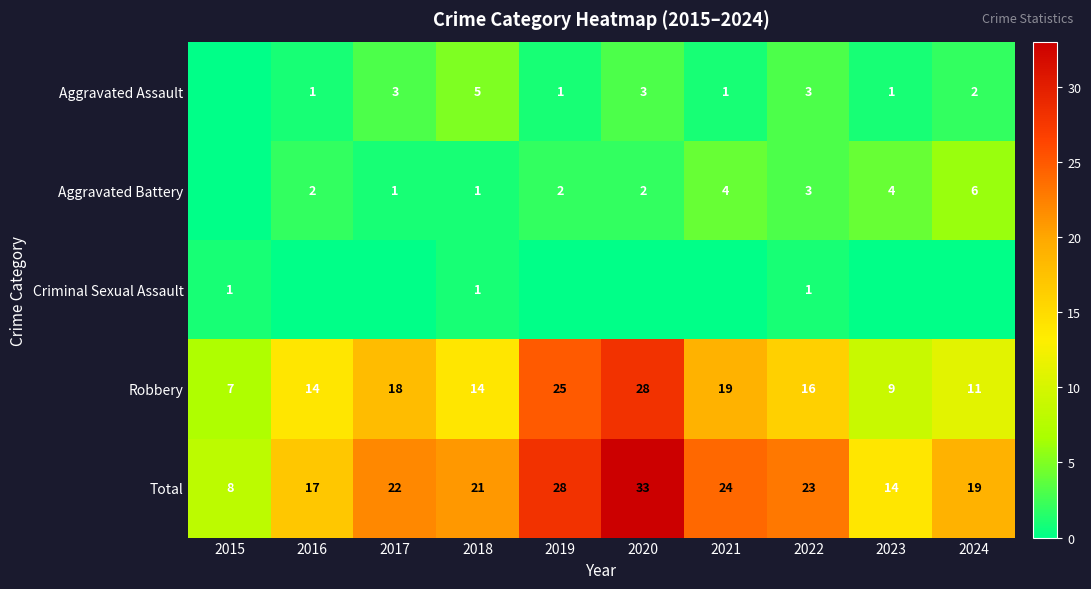

What is the difference between the highest and lowest values at 2022?

22